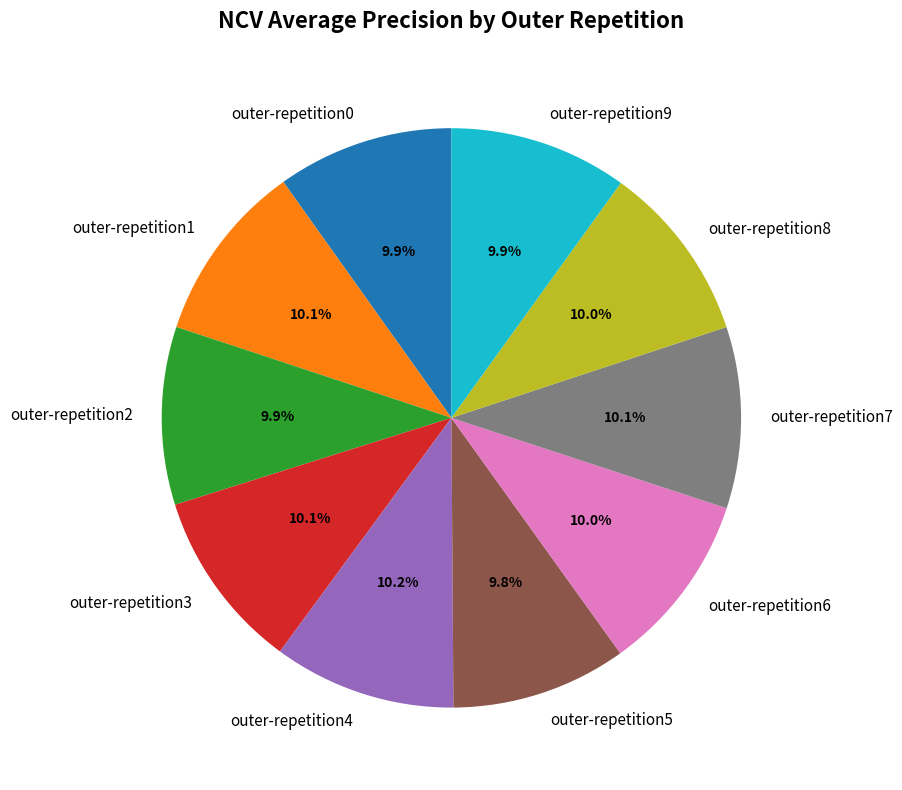

True or false: outer-repetition6 accounts for 10% of the total.

True